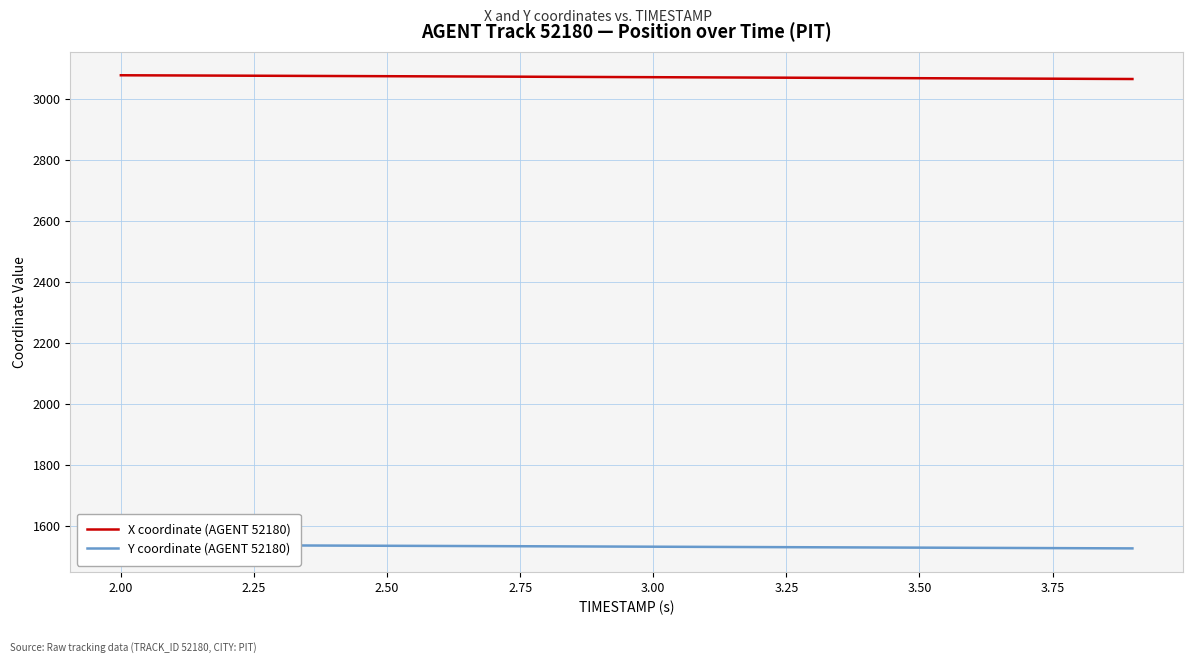

What is the maximum value for X coordinate (AGENT 52180)?

3079.2